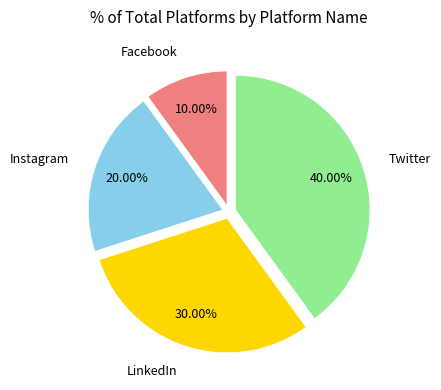

Does Twitter account for over 50% of the chart?

No